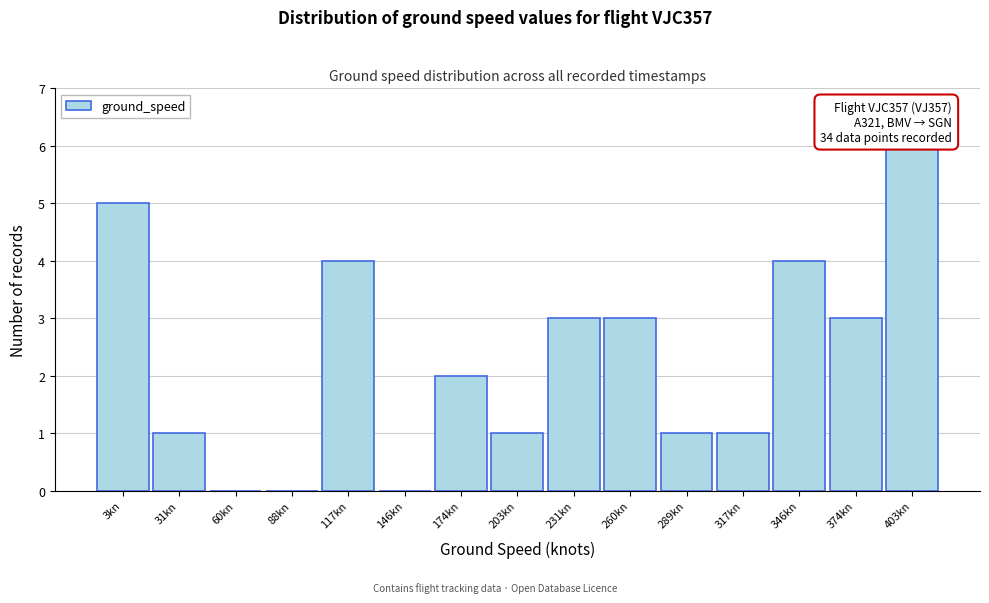

Reading left to right, extract all data points from this chart.

3kn=5	31kn=1	60kn=0	88kn=0	117kn=4	146kn=0	174kn=2	203kn=1	231kn=3	260kn=3	289kn=1	317kn=1	346kn=4	374kn=3	403kn=6